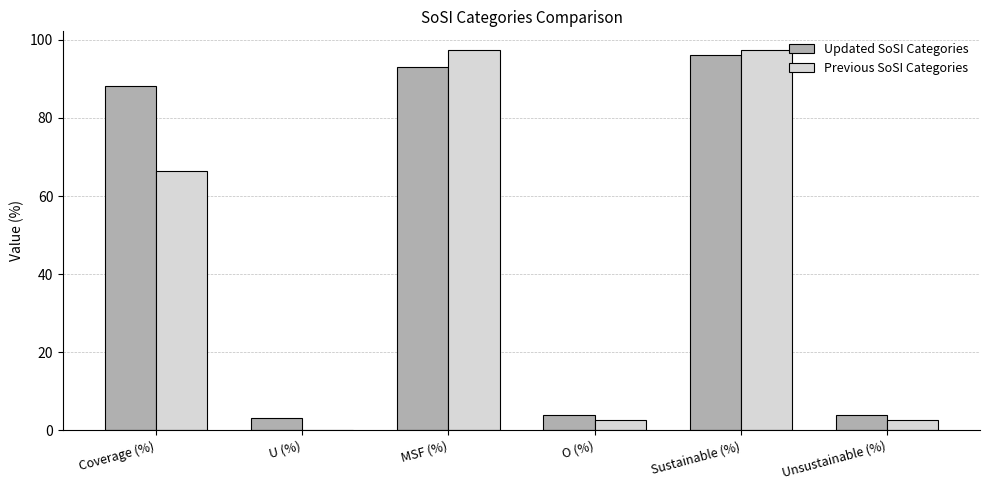

Reading left to right, what are all the values shown in this chart?

Updated SoSI Categories: Coverage (%)=88.3	U (%)=3.1	MSF (%)=93.1	O (%)=3.8	Sustainable (%)=96.2	Unsustainable (%)=3.8
Previous SoSI Categories: Coverage (%)=66.5	U (%)=0.0	MSF (%)=97.3	O (%)=2.7	Sustainable (%)=97.3	Unsustainable (%)=2.7